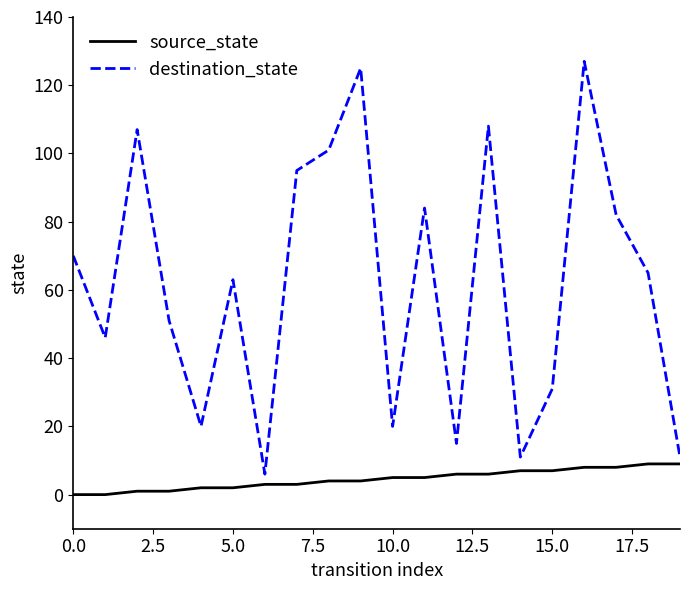

What is the difference between the maximum and minimum values in the destination_state series?

121